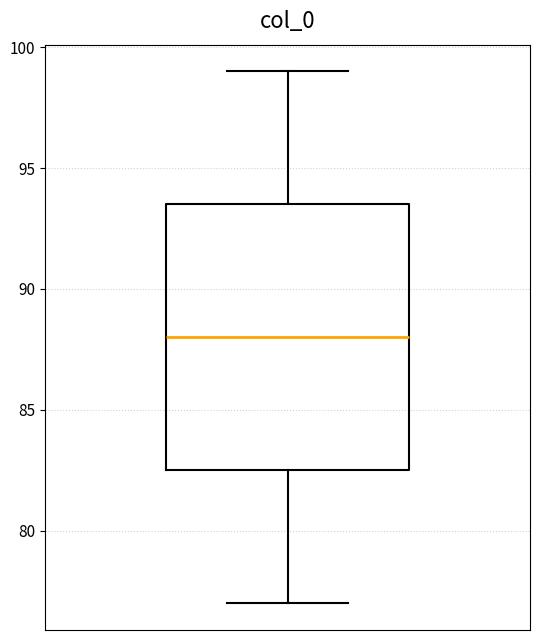

Where does the upper whisker of the box end on the y-axis? The values are not printed on the chart, so give them approximately, as read against the axis.

99.0